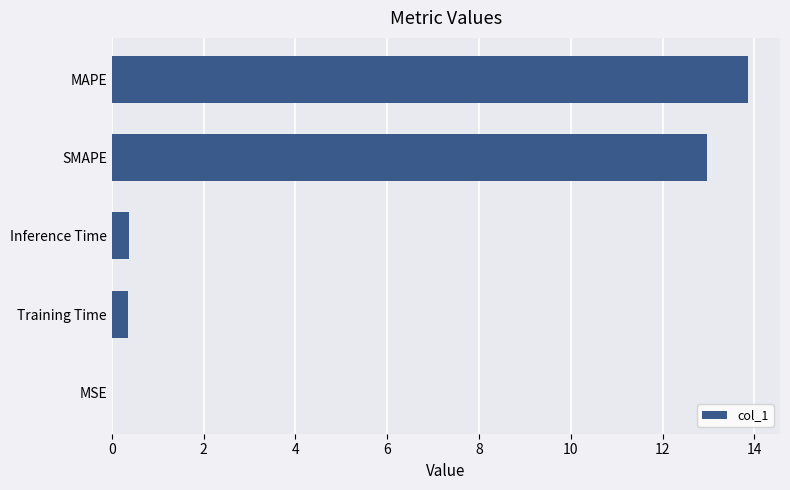

True or false: the data shows 0.4 at Inference Time.

True